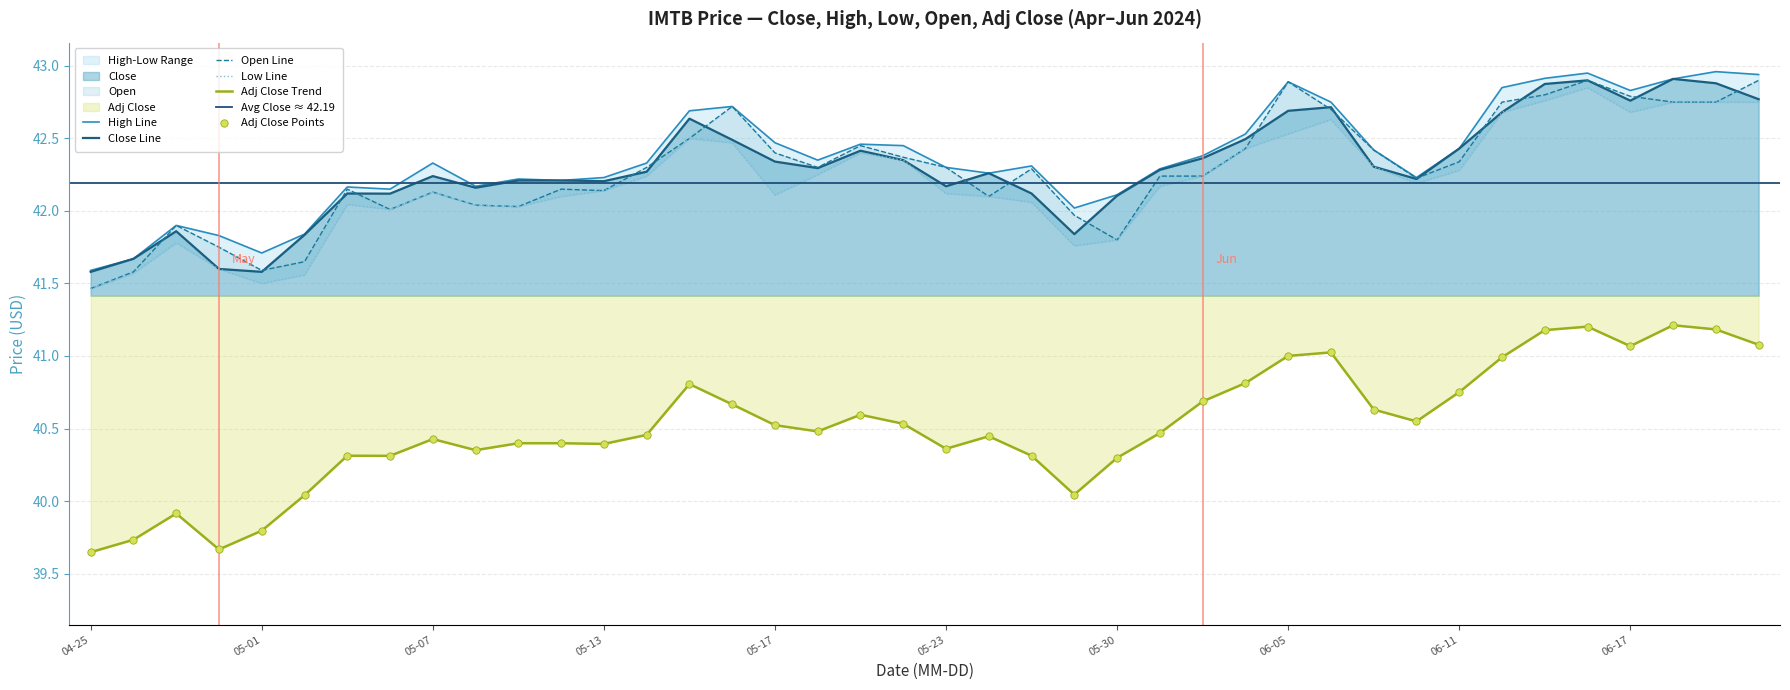

True or false: Adj Close Trend and Open Line cross at least once.

False